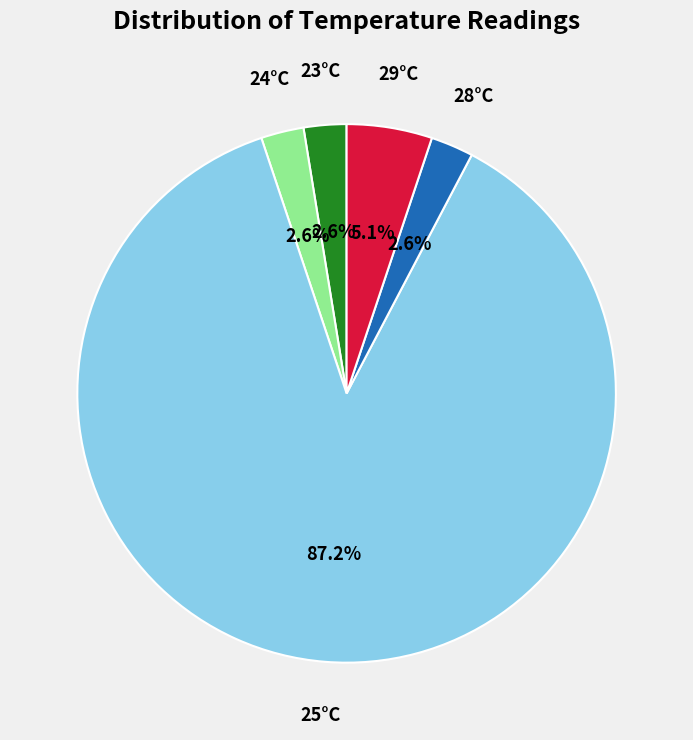

What is the ratio of the value at 23°C to the value at 28°C?

1.0